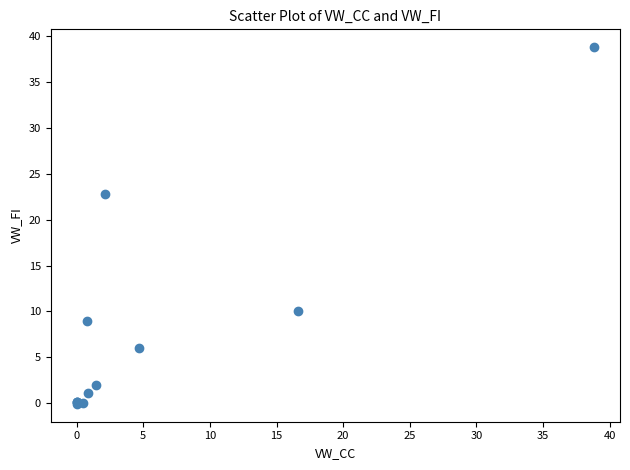

What Y value in the scatter plot is closest to 19?

22.8